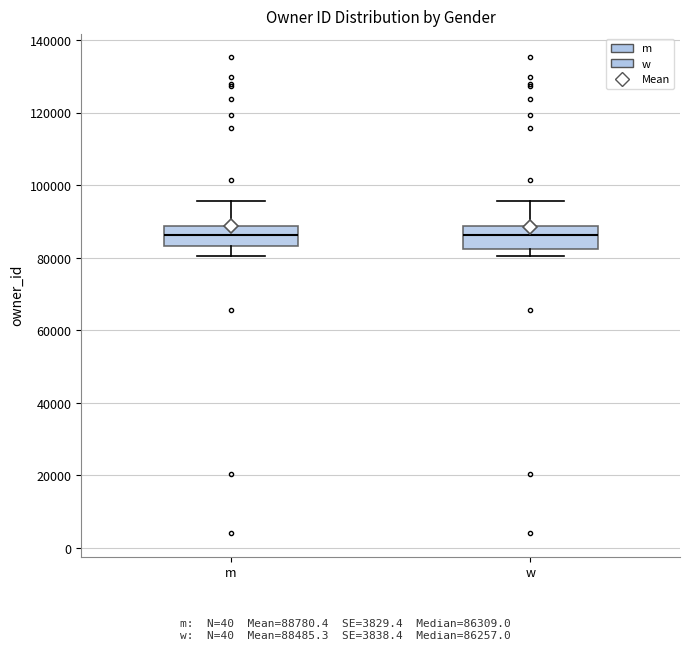

Where does the upper whisker of the box for w end on the y-axis? The values are not printed on the chart, so give them approximately, as read against the axis.

96000